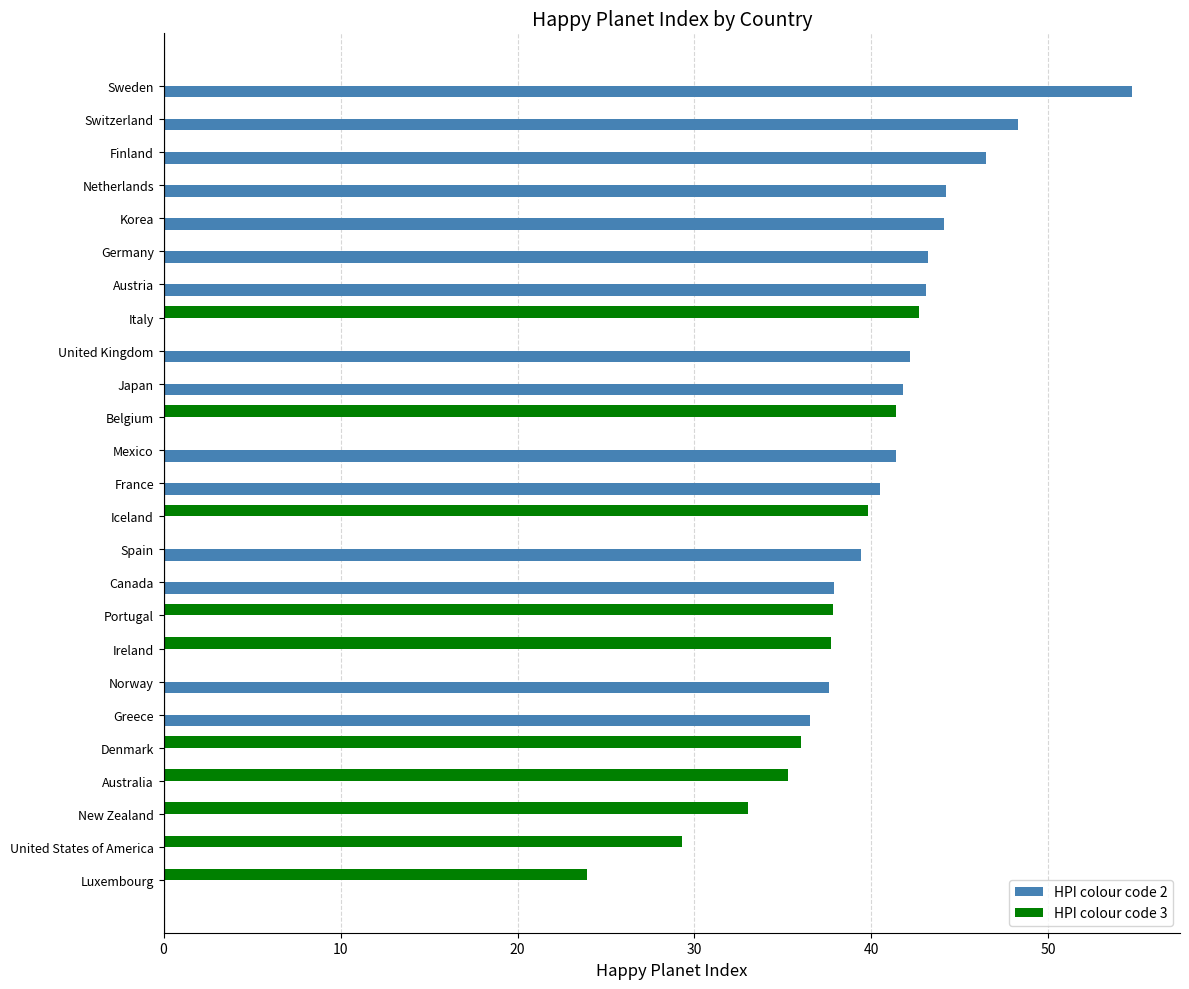

What are all the series names shown in the legend?

HPI colour code 2, HPI colour code 3